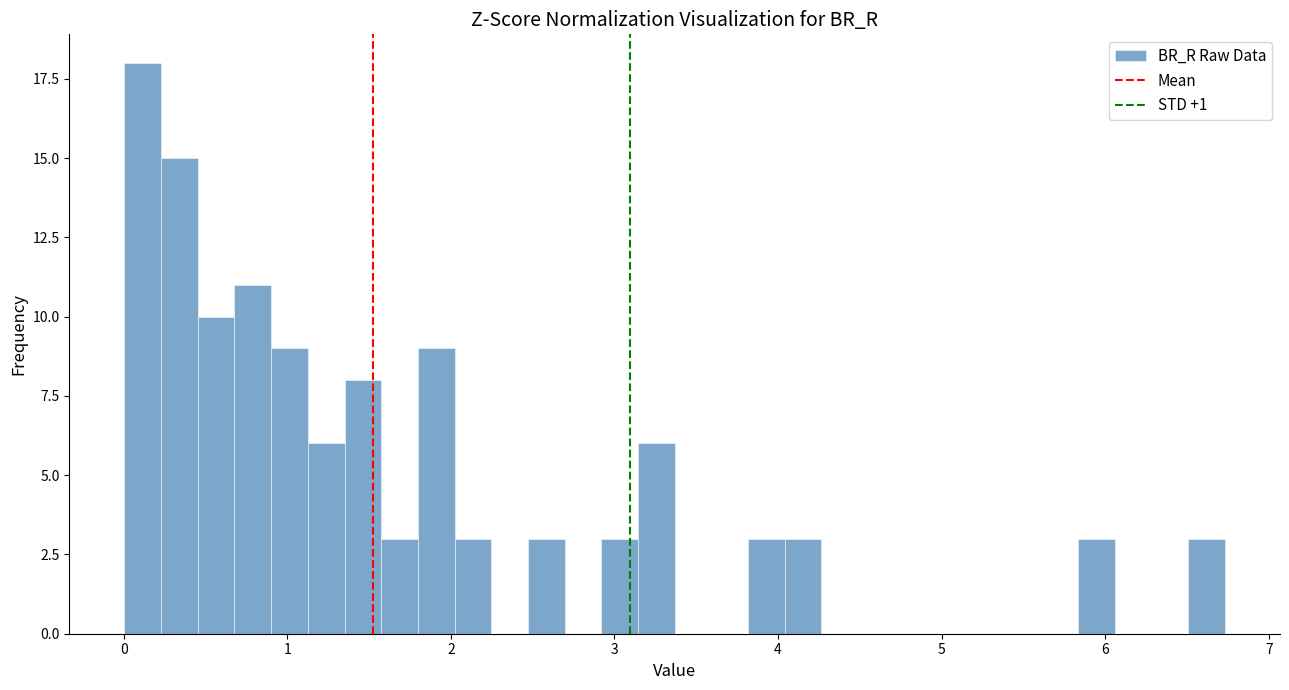

Read against the x-axis, roughly where is the centre of the tallest bar?

0.1